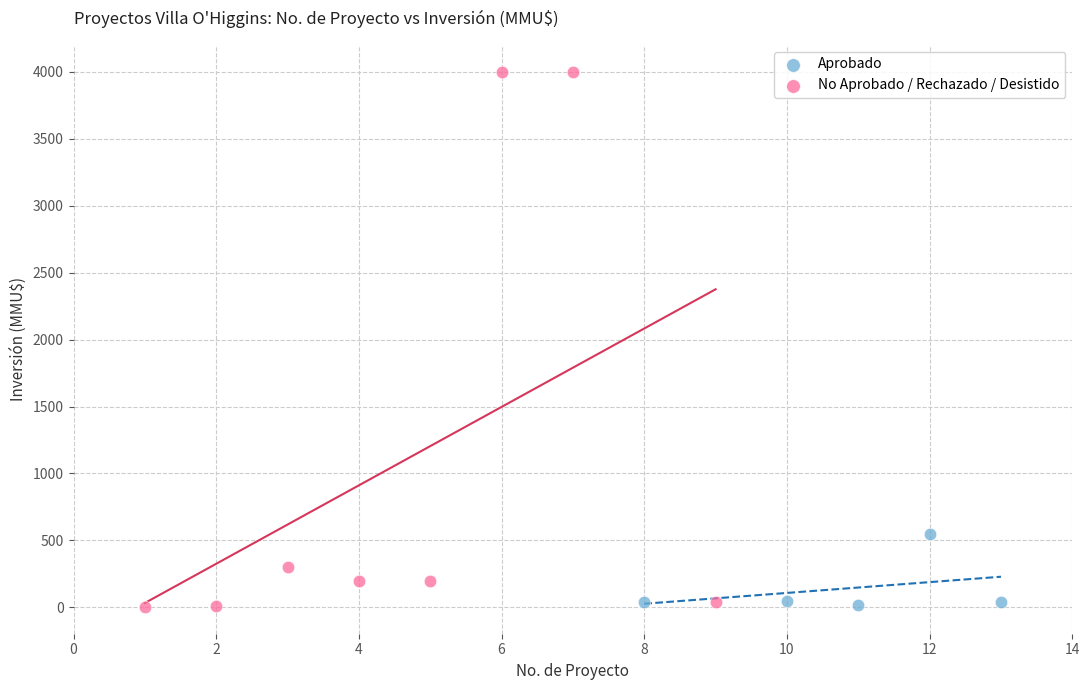

Which series has the largest Y range (max minus min)?

No Aprobado / Rechazado / Desistido